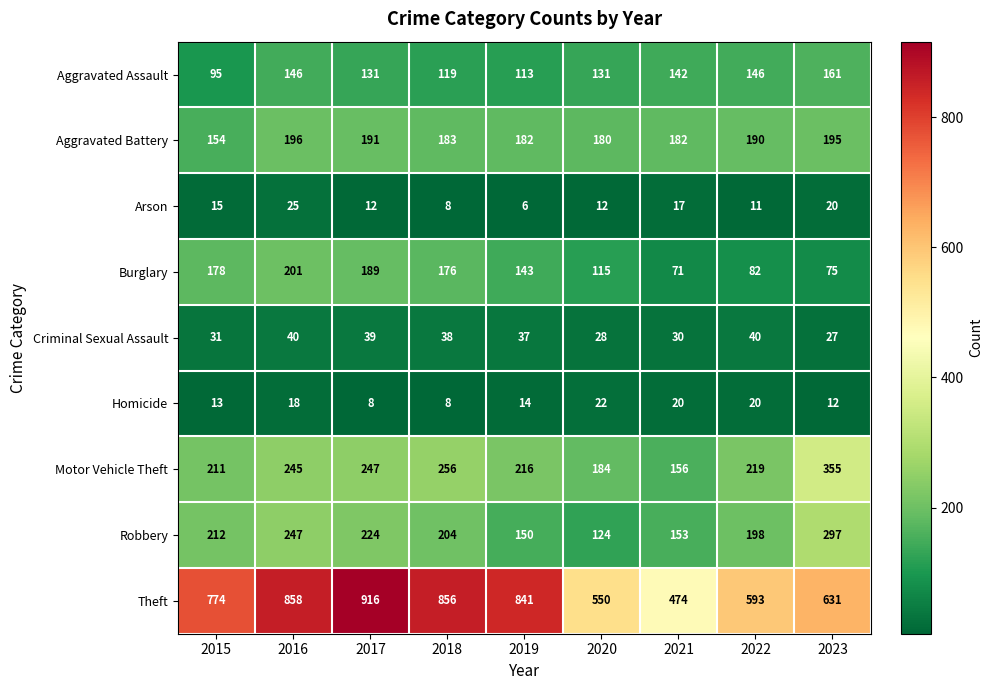

True or false: Aggravated Battery has a value of 196 at 2016.

True